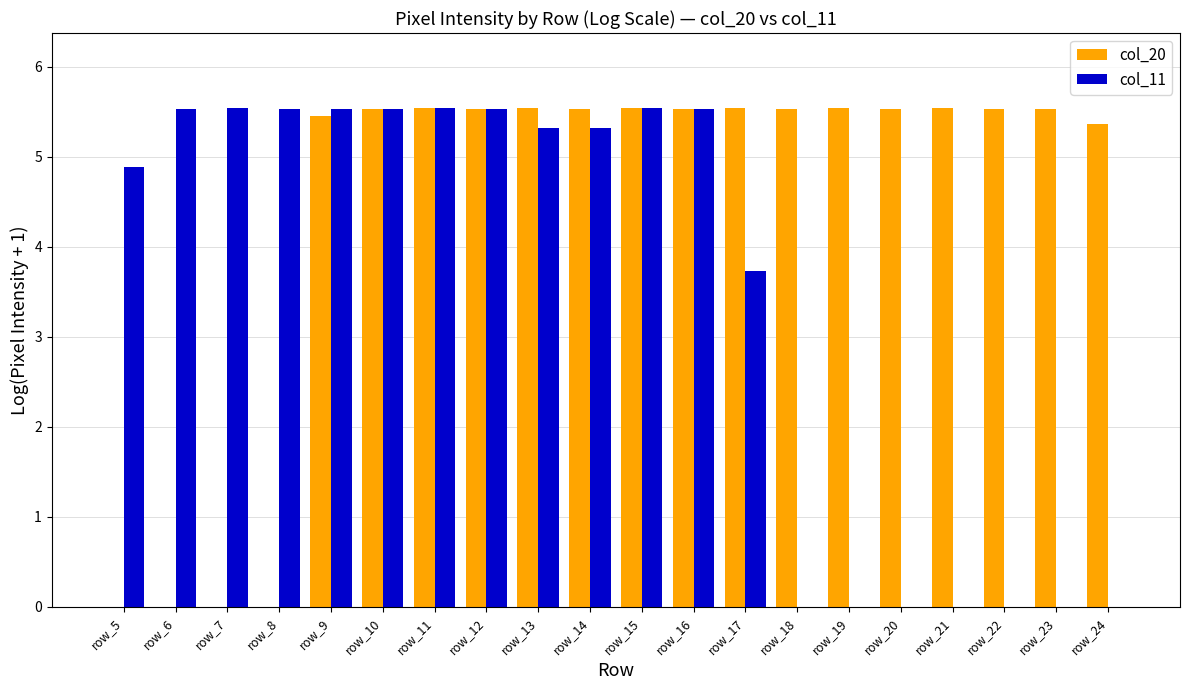

How many data points does each series have?

20